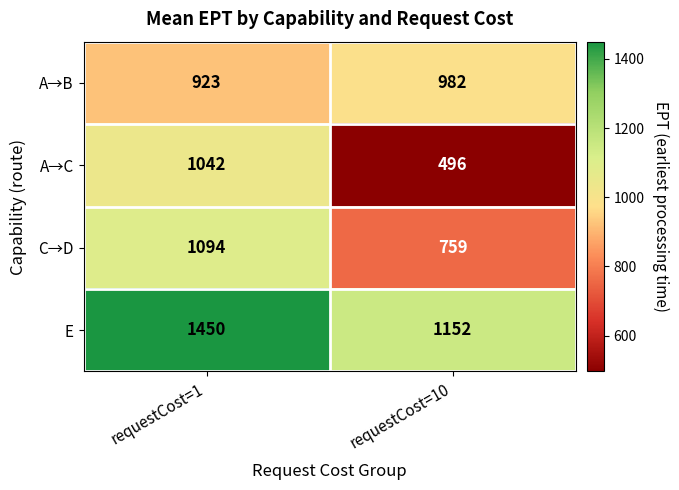

What is the difference between the highest and lowest values at requestCost=1?

527